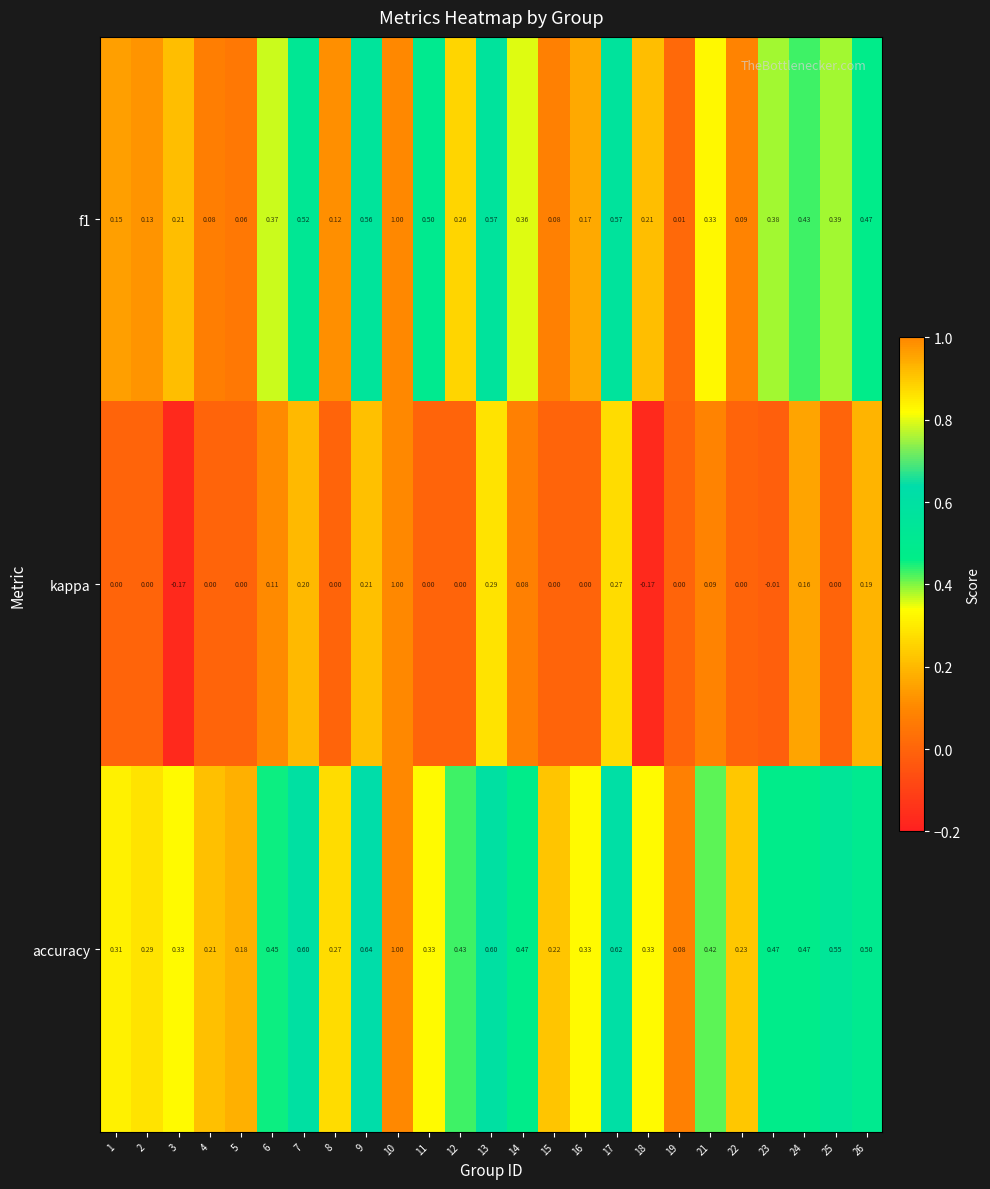

List the series in order of their overall mean, lowest first.

kappa, f1, accuracy